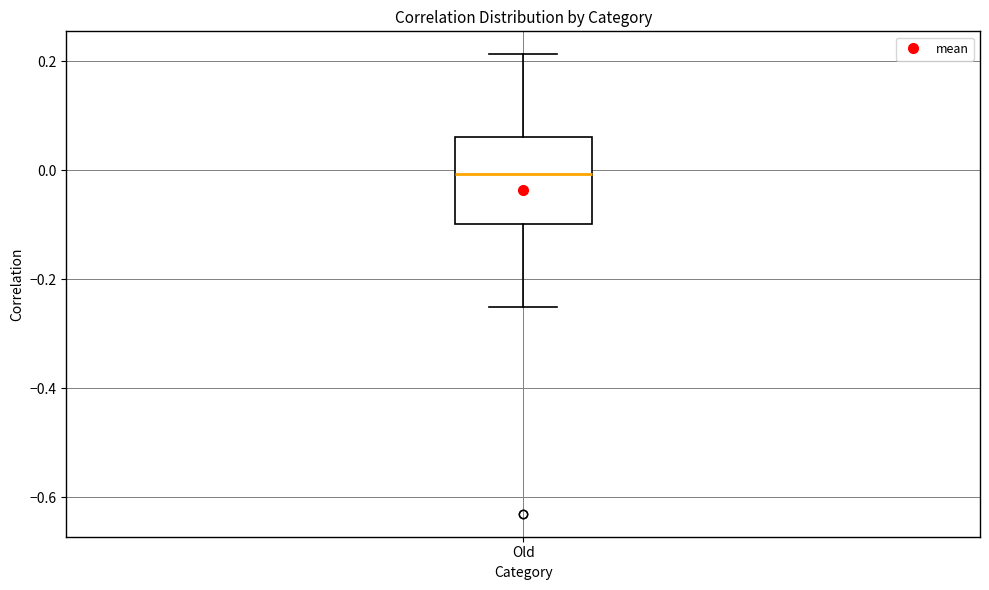

Transcribe this box plot: give where the median line is, the range the box spans, and where the two whiskers end, as read against the y-axis. The values are not printed on the chart, so give them approximately, as read against the axis.

median 0.00, box -0.10 to 0.06, whiskers -0.26 to 0.22